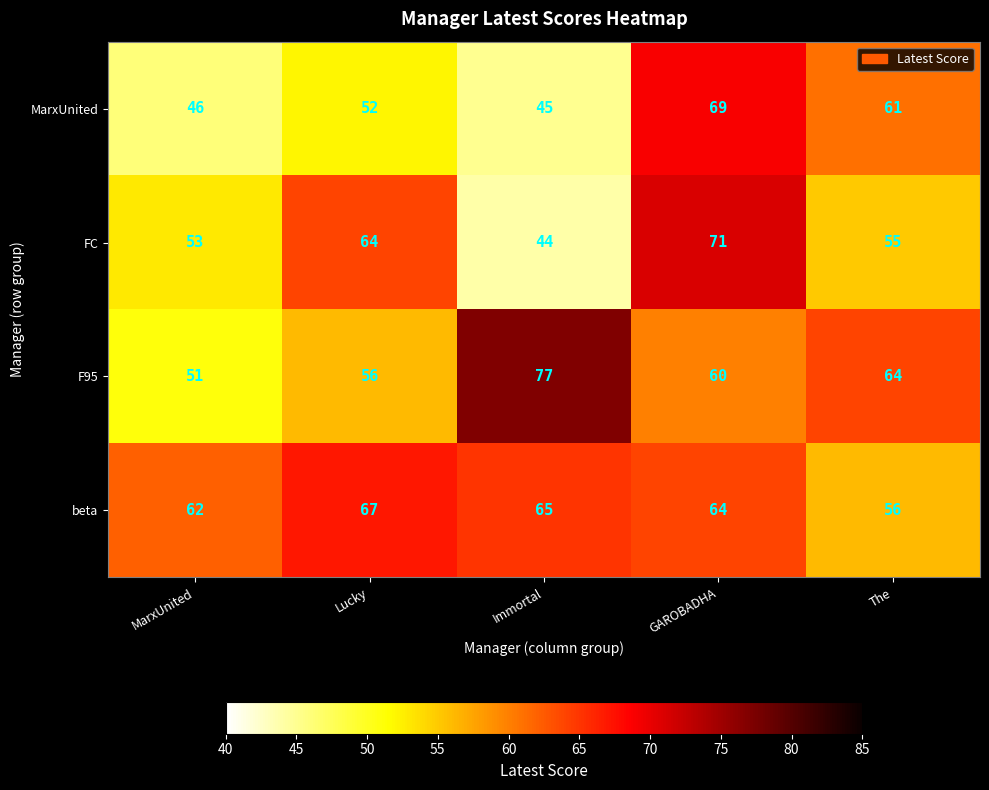

What is the difference between the maximum and minimum values in the MarxUnited series?

24